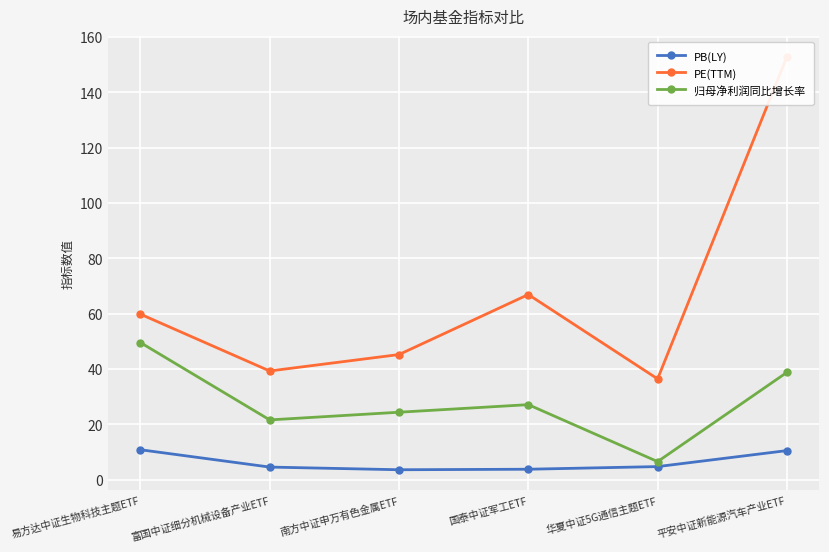

Which series changed the most between 国泰中证军工ETF and 平安中证新能源汽车产业ETF?

PE(TTM)